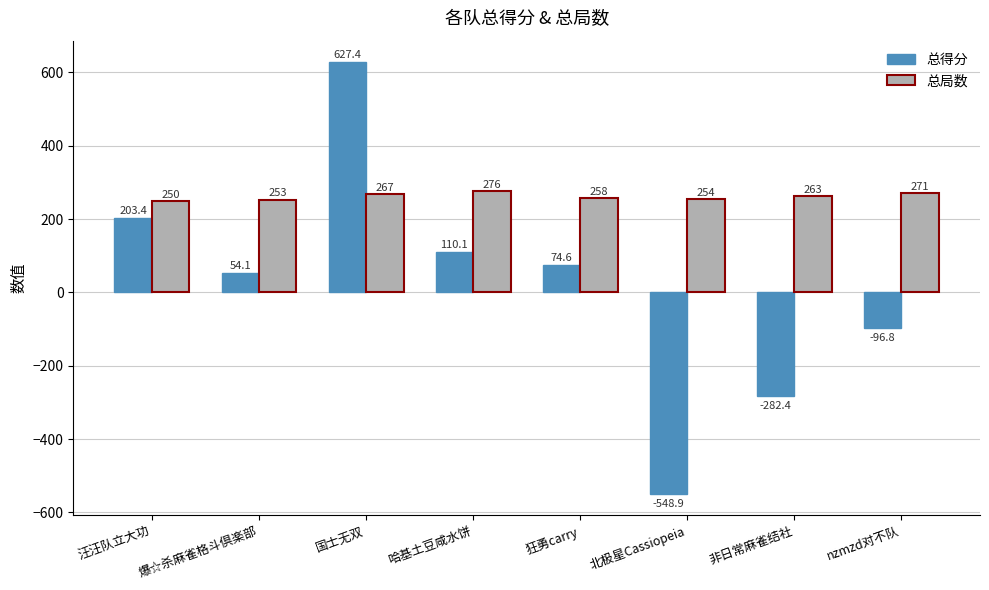

Which category has the lowest value in the 总局数 series?

汪汪队立大功